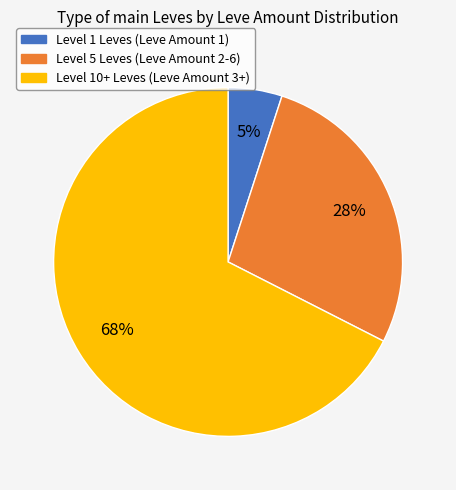

To the nearest percent, what is the average slice percentage?

33%